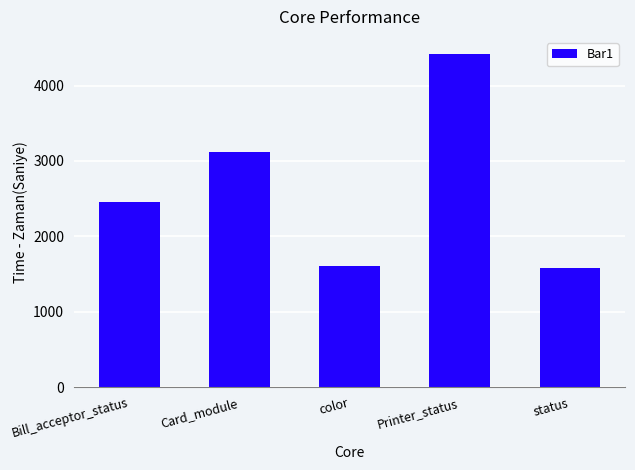

What is the difference between the second highest and second lowest values?

1520